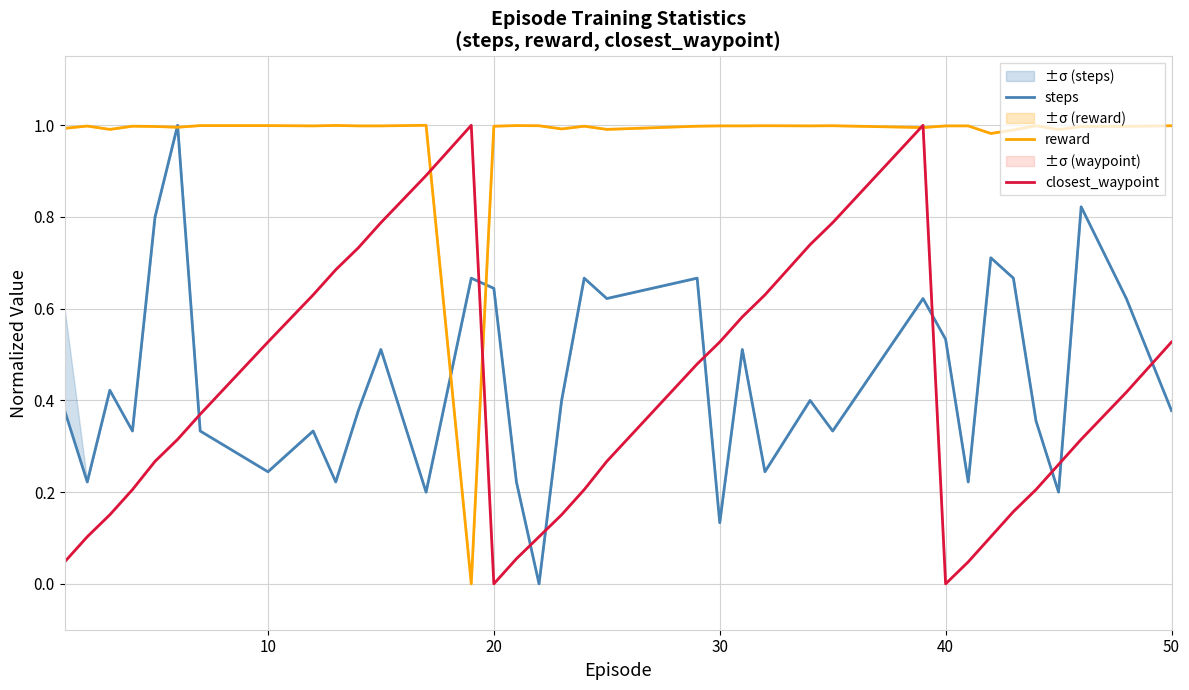

Which series has the largest total across all categories?

reward